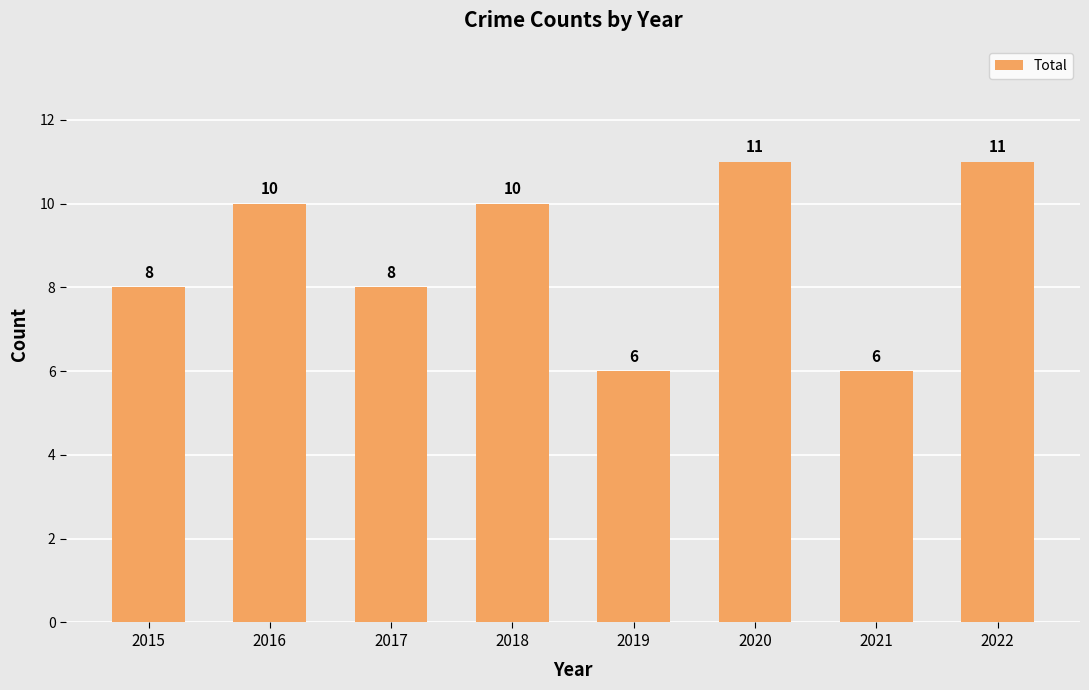

The chart shows a value of 11 at 2020. True or false?

True